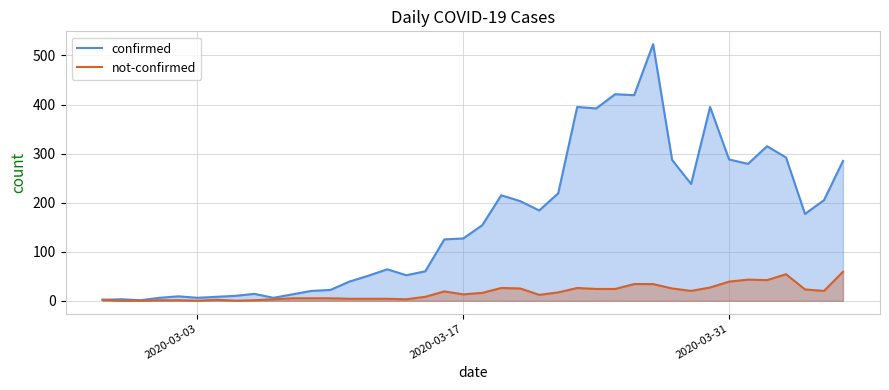

How many values in the not-confirmed series exceed 16?

19